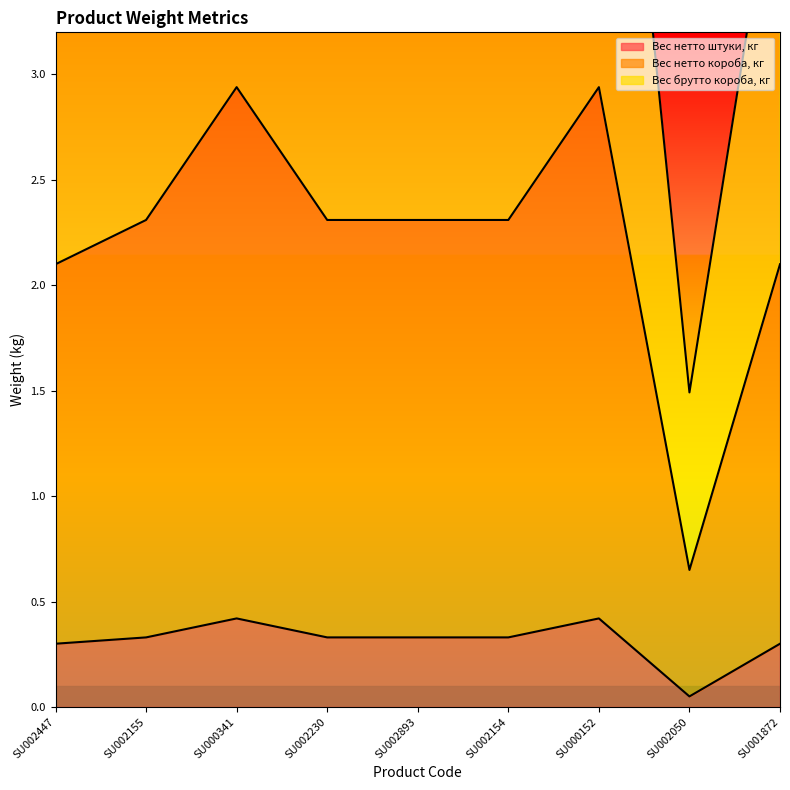

How many interior local peaks does the Вес брутто короба, кг series have?

2